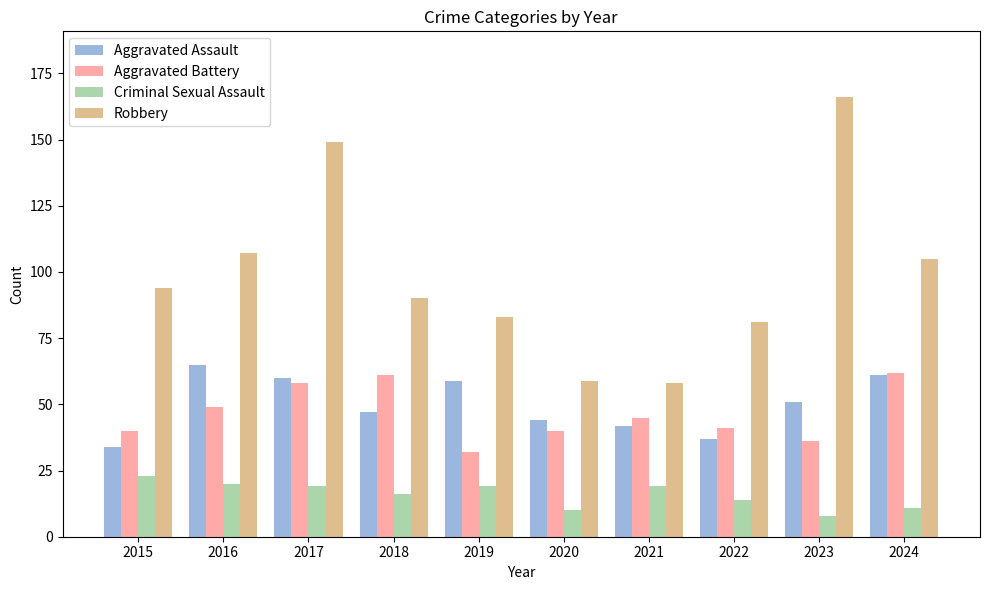

Which series has the largest total across all categories?

Robbery